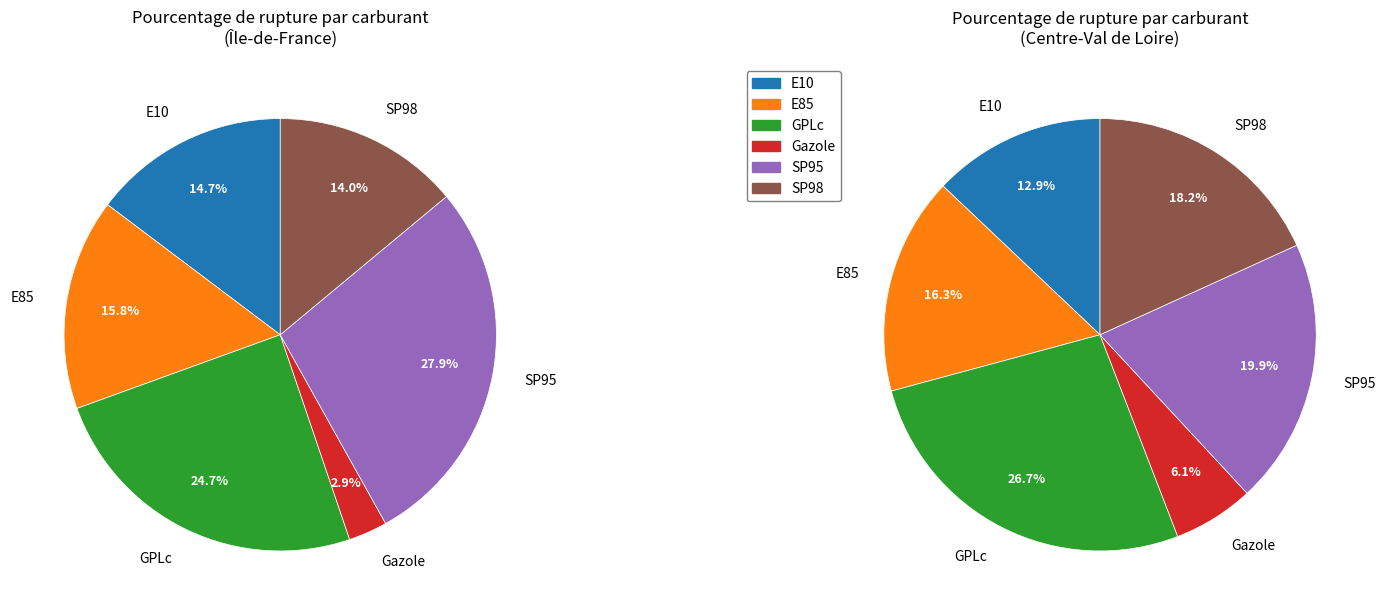

To the nearest percent, what is the difference between the Gazole and GPLc slice percentages?

22%